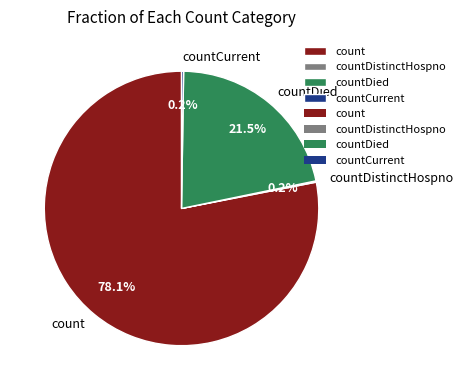

To the nearest percent, what portion does count represent?

78%